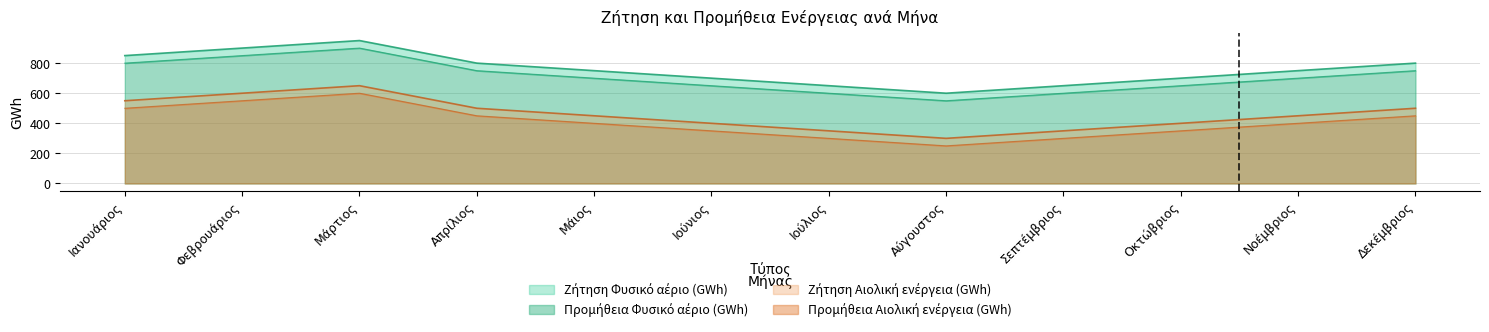

Where is the first local maximum for Προμήθεια Φυσικό αέριο (GWh)?

Μάρτιος